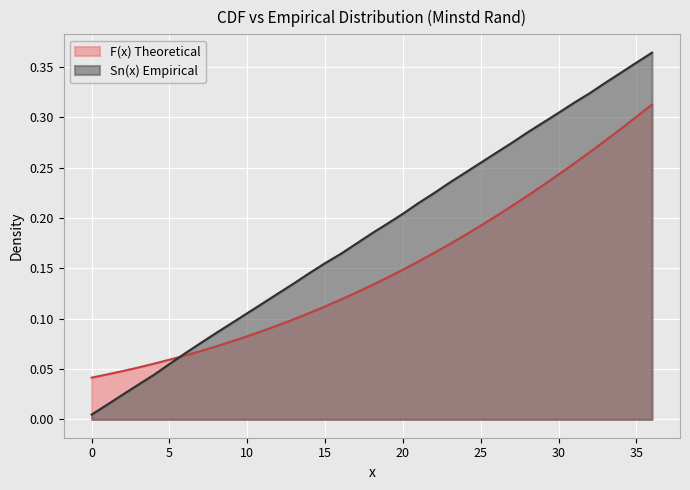

Where do Sn(x) and F(x) first cross each other?

5 and 6